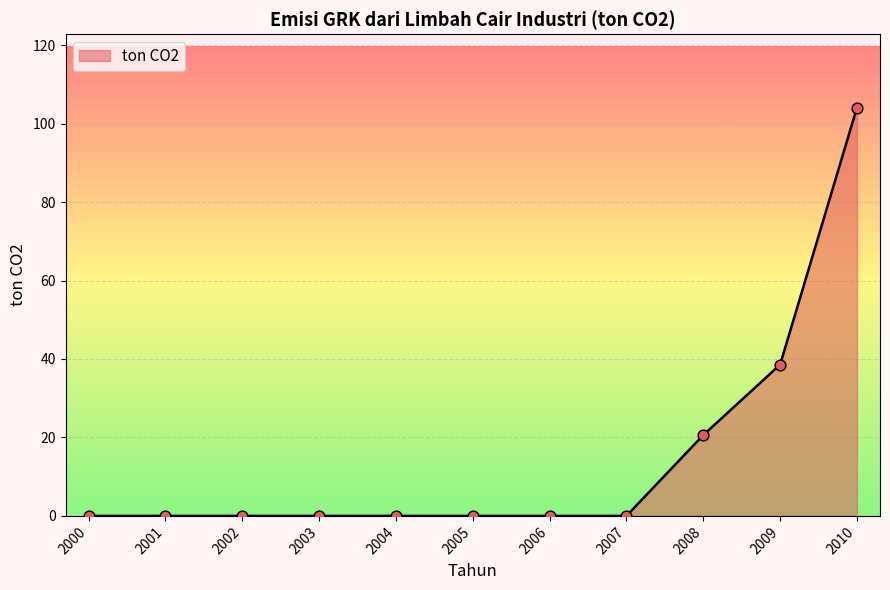

What is the change in value from 2004 to 2008?

+20.6